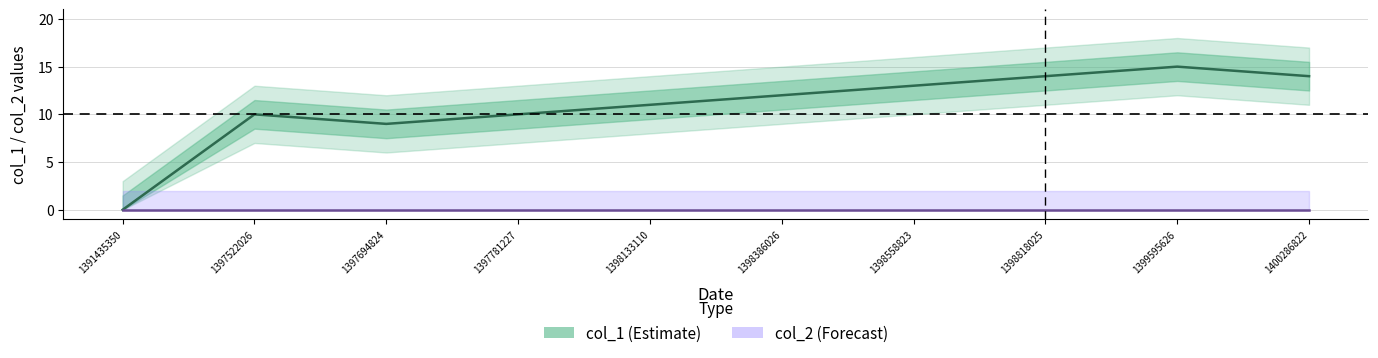

At 1400286822, list the series in order from smallest to largest.

col_2, col_1